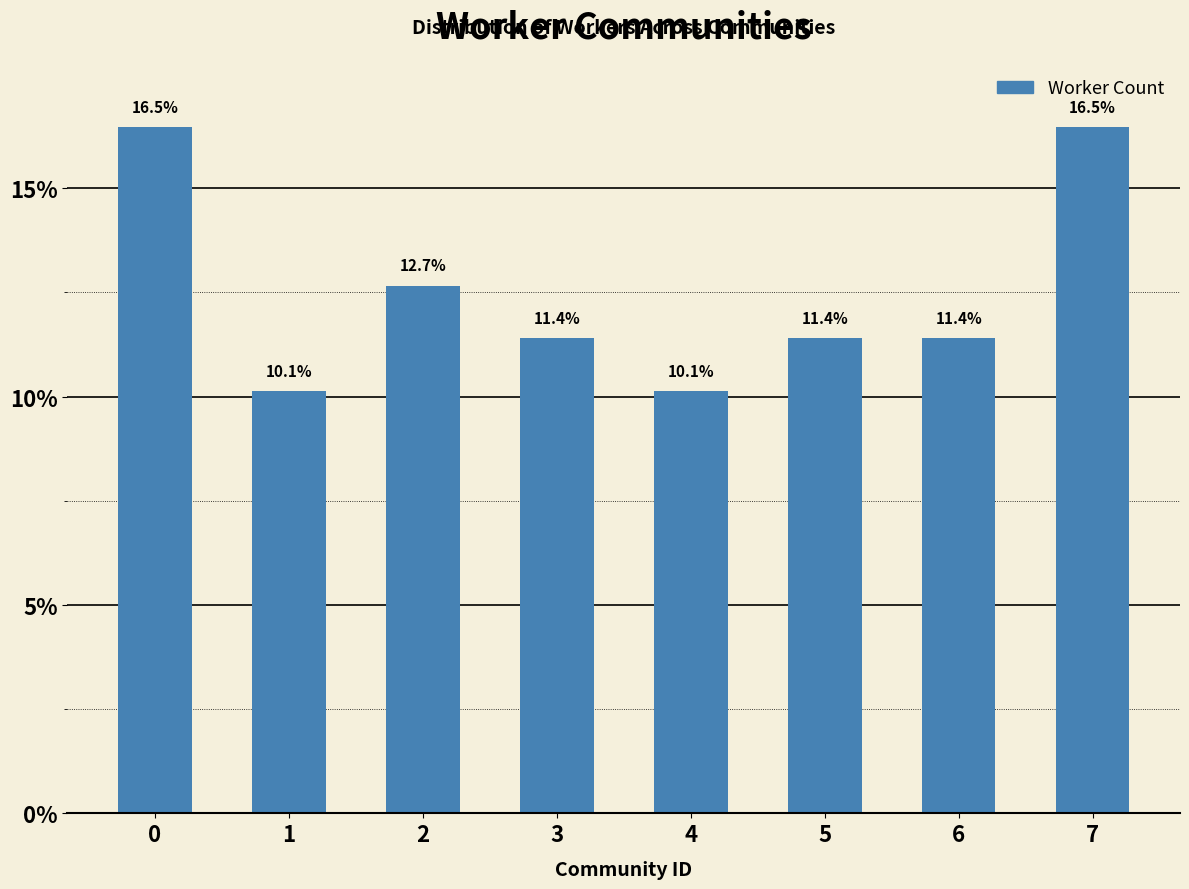

The chart shows a value of 11.4 at 3. True or false?

True